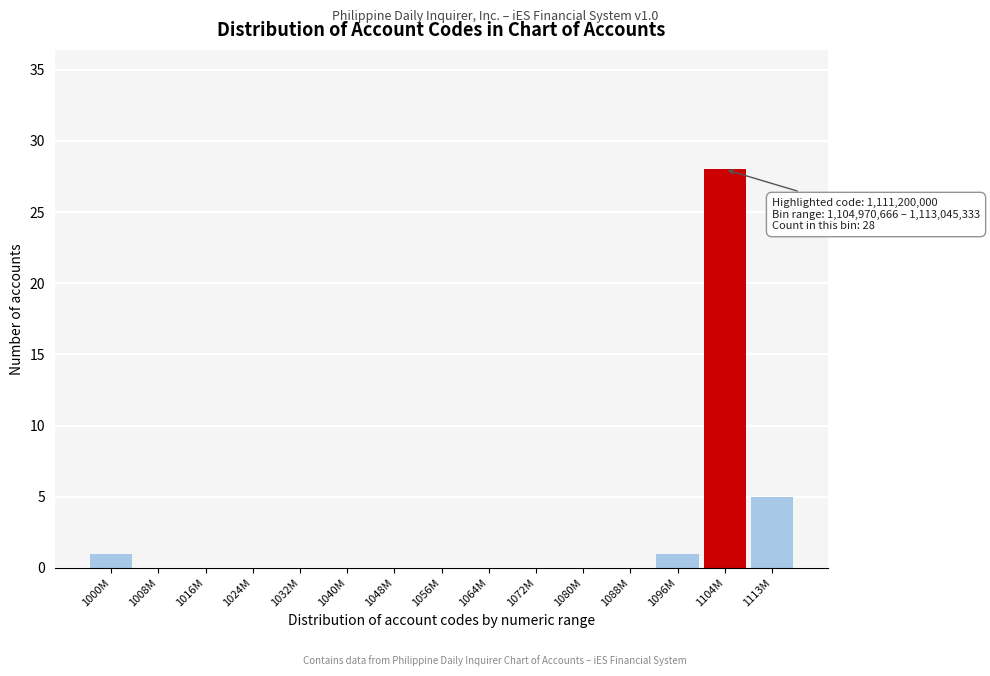

Reading left to right, transcribe all the data shown in this chart.

1000M=1	1008M=0	1016M=0	1024M=0	1032M=0	1040M=0	1048M=0	1056M=0	1064M=0	1072M=0	1080M=0	1088M=0	1096M=1	1104M=28	1113M=5